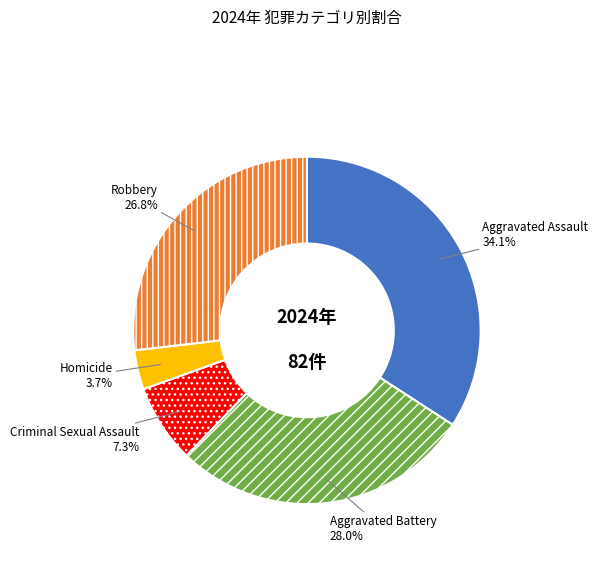

Is the sum of Aggravated Battery and Homicide greater than half?

No